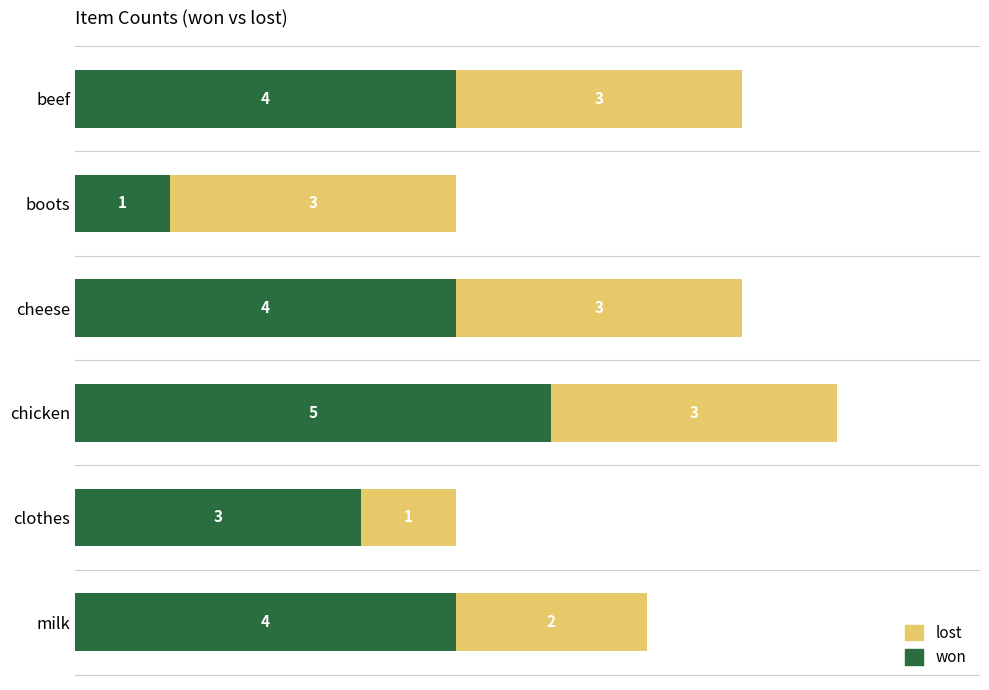

What is the sum of the won values at cheese and milk?

8